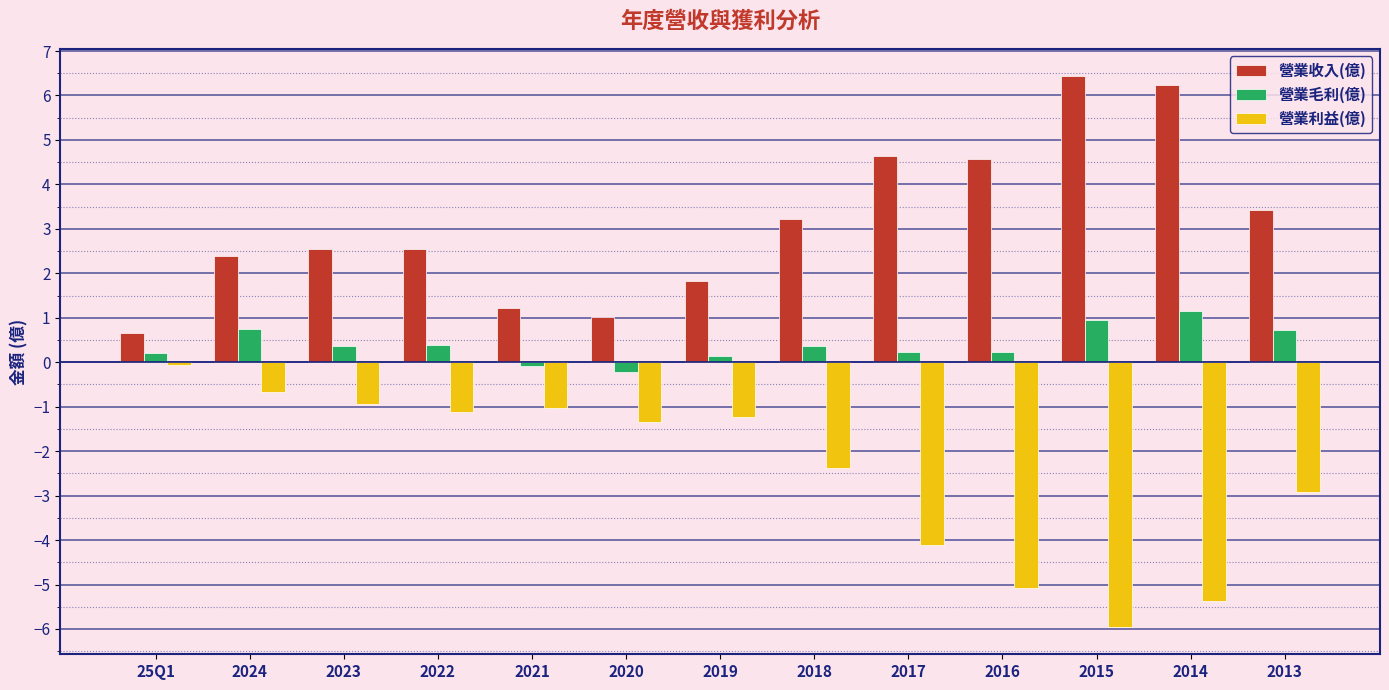

The value of 營業收入(億) at 2017 is 2.5. True or false?

False